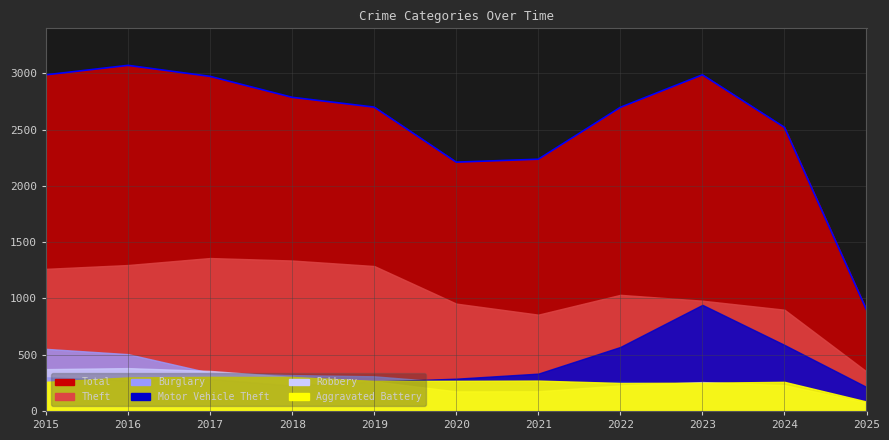

Is it true that Aggravated Battery equals 302 at 2018?

True